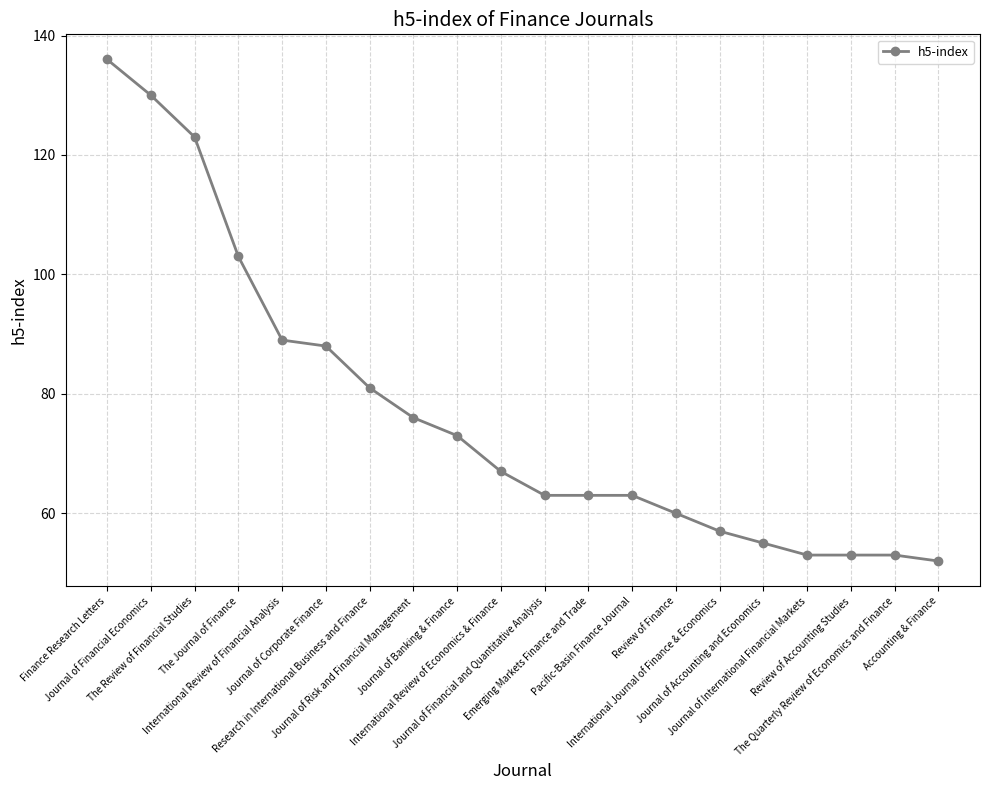

What is the greatest value displayed?

136